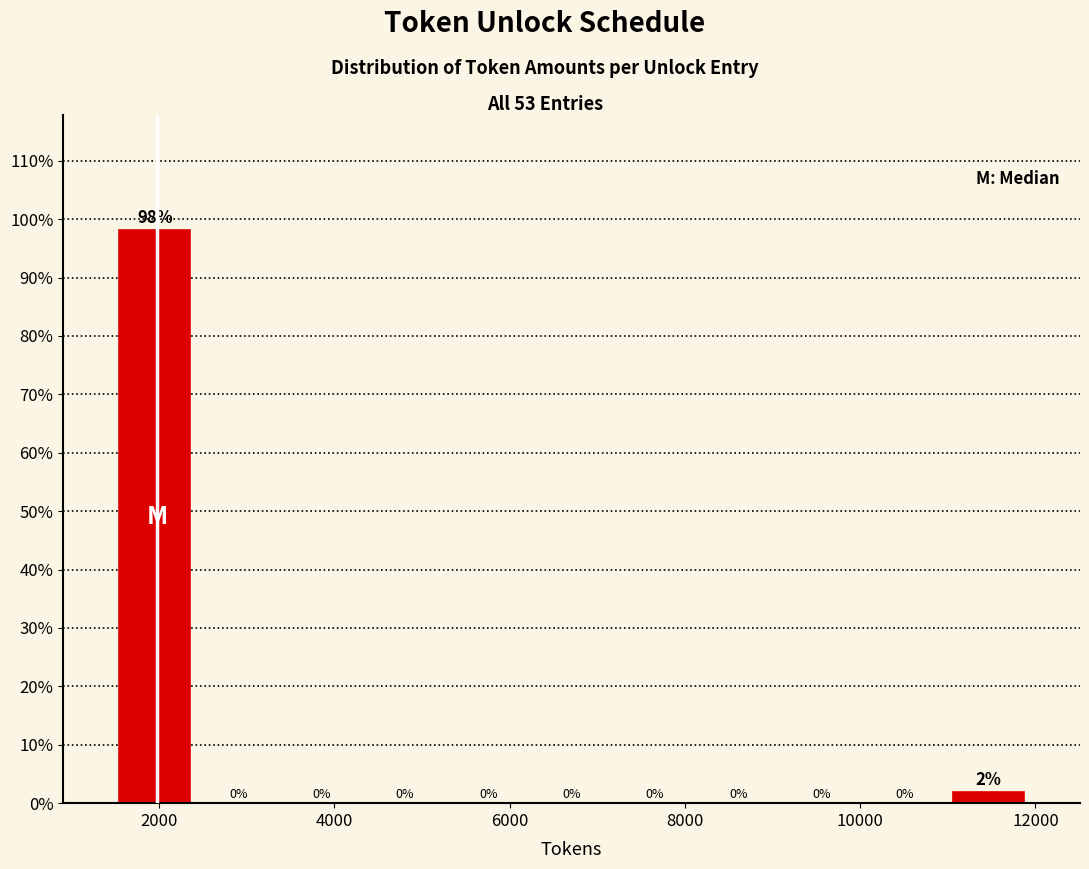

Over which range of the x-axis is the bar tallest?

1400 to 2400